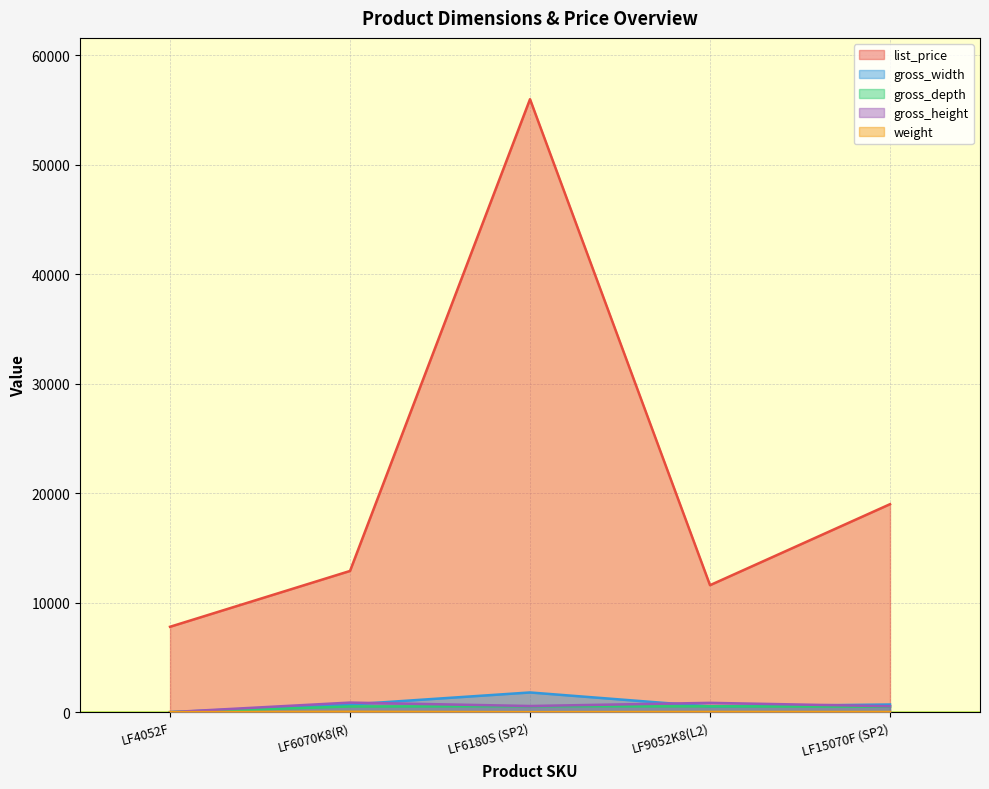

Is the value of list_price at LF9052K8(L2) greater than the value of gross_depth at LF6070K8(R)?

Yes